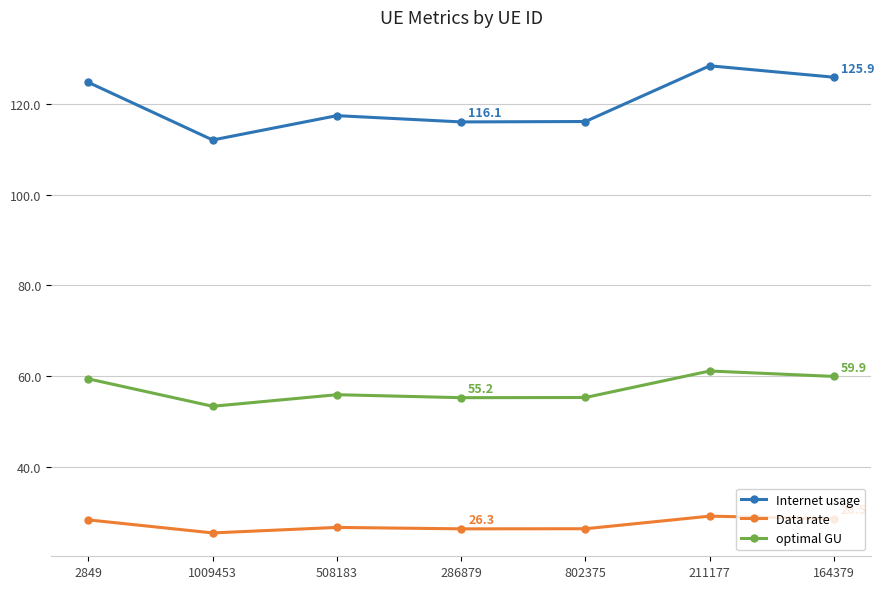

Which series changed the most between 2849 and 508183?

Internet usage